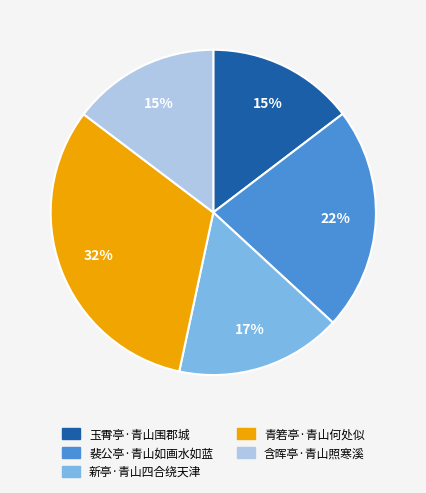

Count the number of slices in the pie.

5